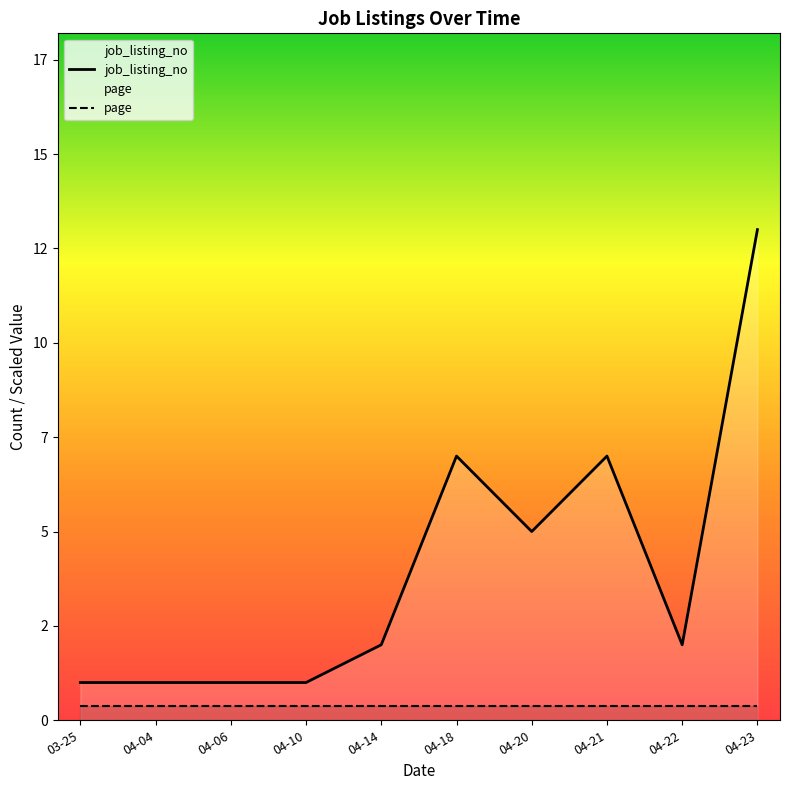

The value of job_listing_no at 04-10 is 1.0. True or false?

True